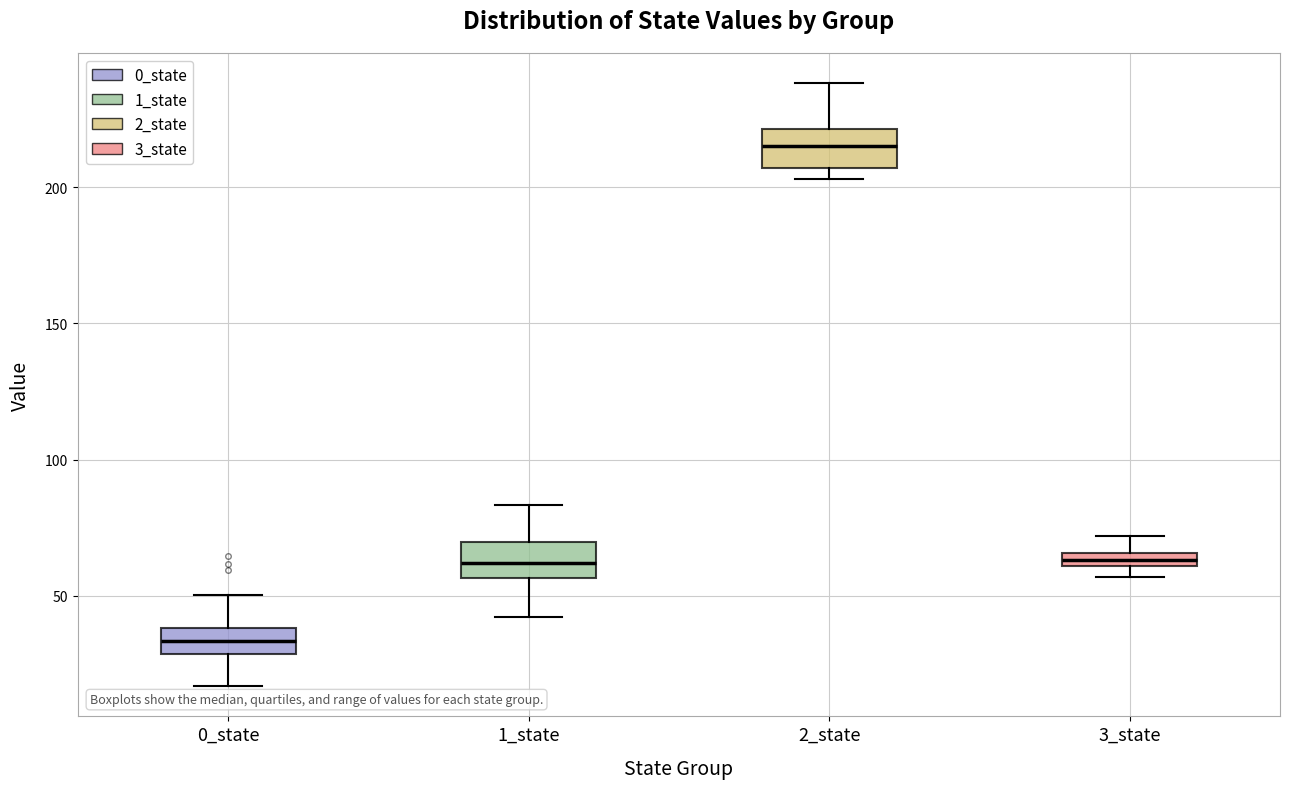

Which box has the highest median line?

2_state